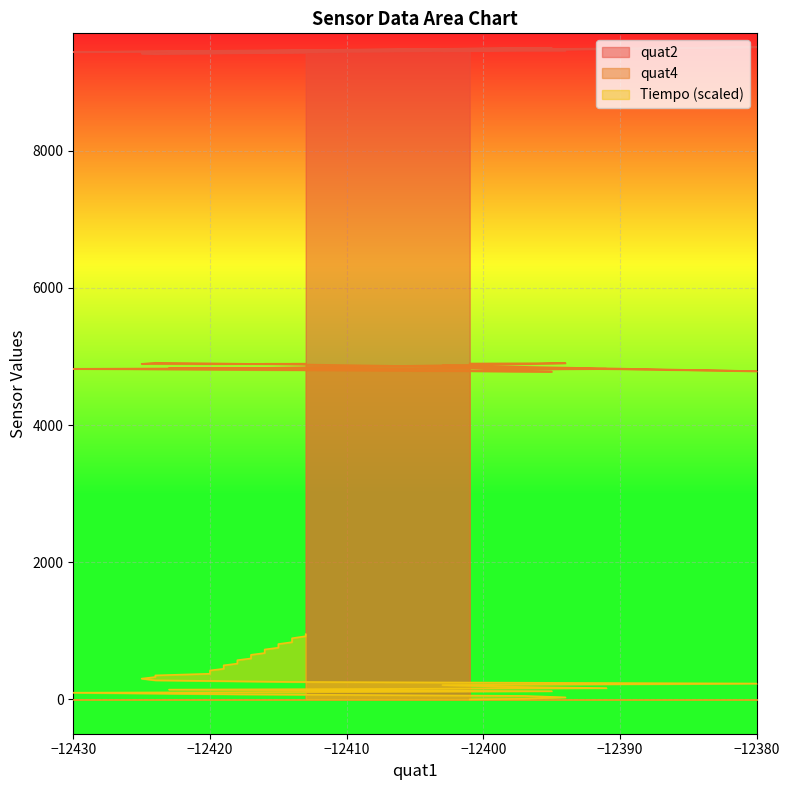

Rank the series by their average value, from highest to lowest.

quat2, quat4, Tiempo